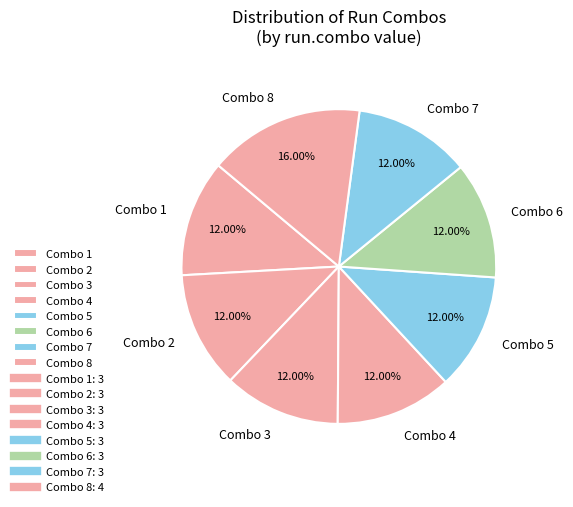

Count the number of slices in the pie.

8